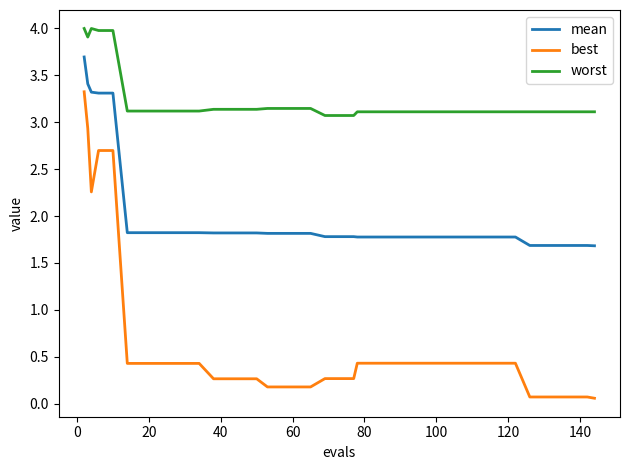

List the series in order of their overall mean, lowest first.

best, mean, worst